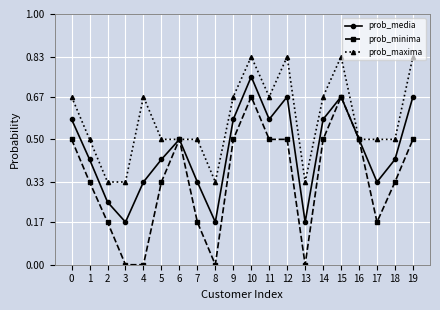

List the series in order of their peak value, lowest first.

prob_minima, prob_media, prob_maxima